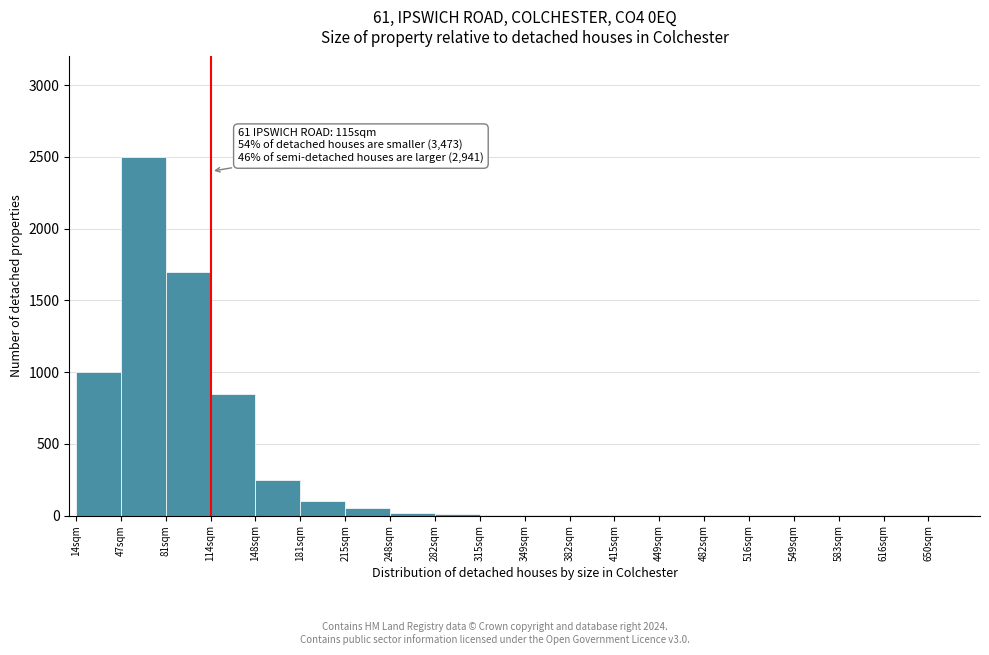

Over which range of the x-axis is the bar tallest?

47.5 to 81.0